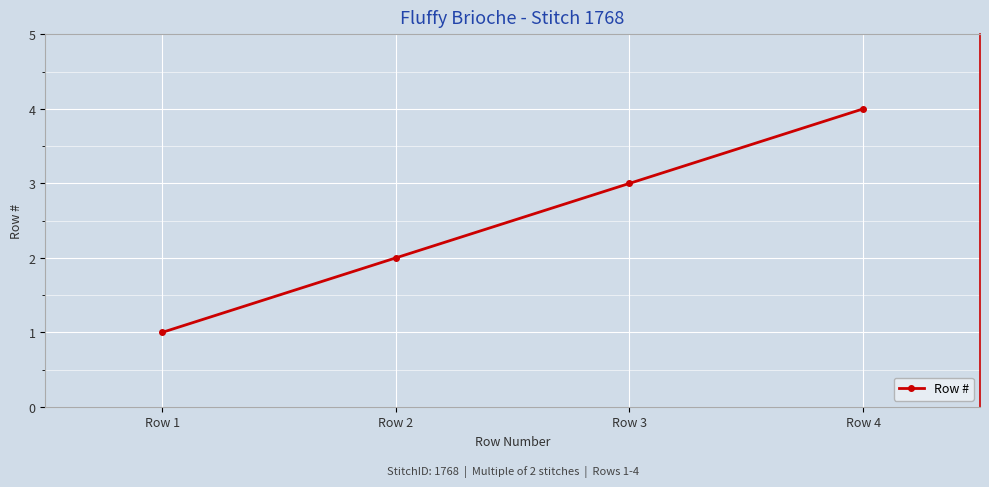

True or false: there are more than 2 points higher than both neighbors.

False